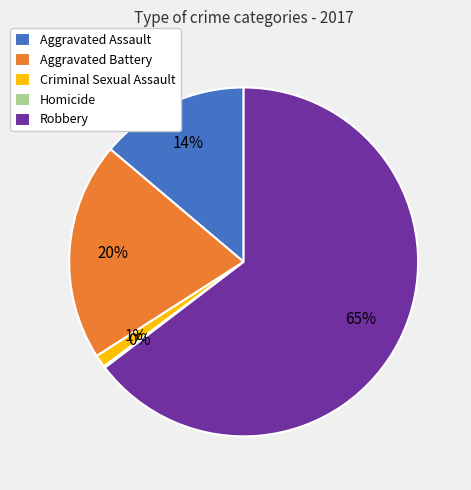

Does Aggravated Assault account for over 50% of the chart?

No